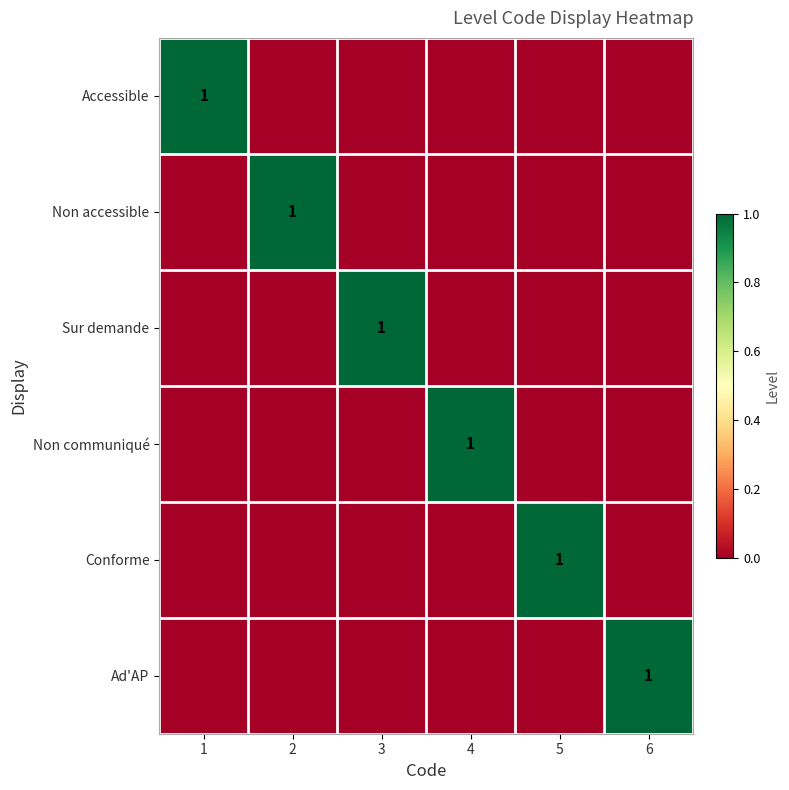

What is the sum of all Accessible values?

1